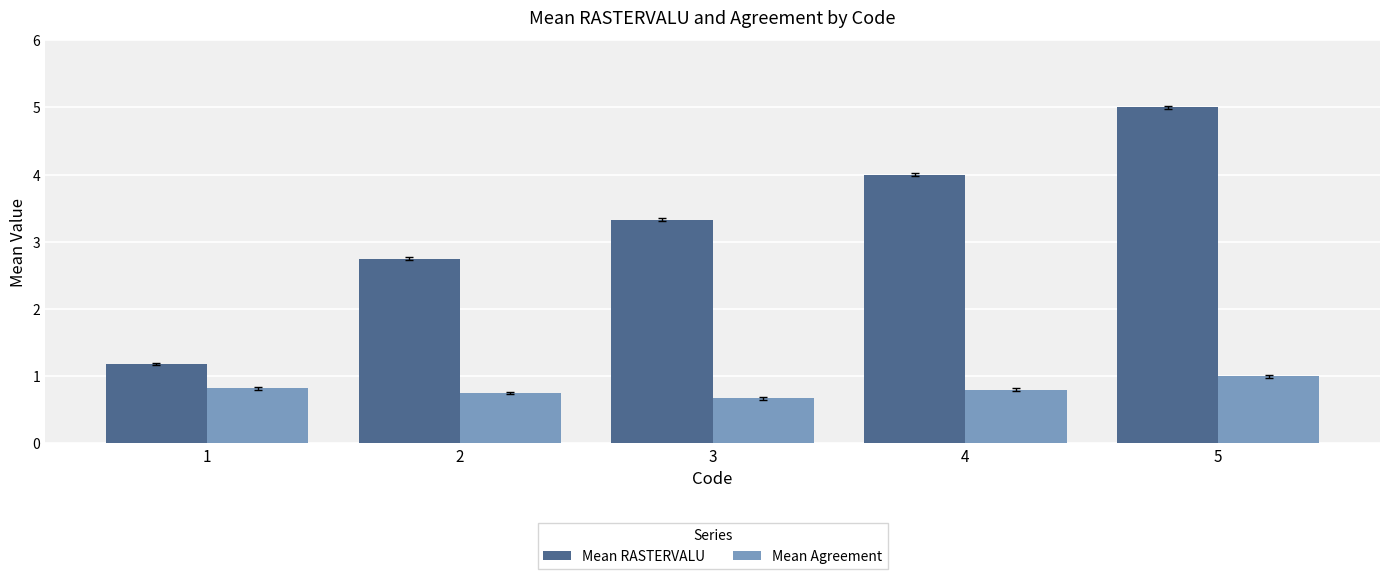

What are all the series names shown in the legend?

Mean RASTERVALU, Mean Agreement